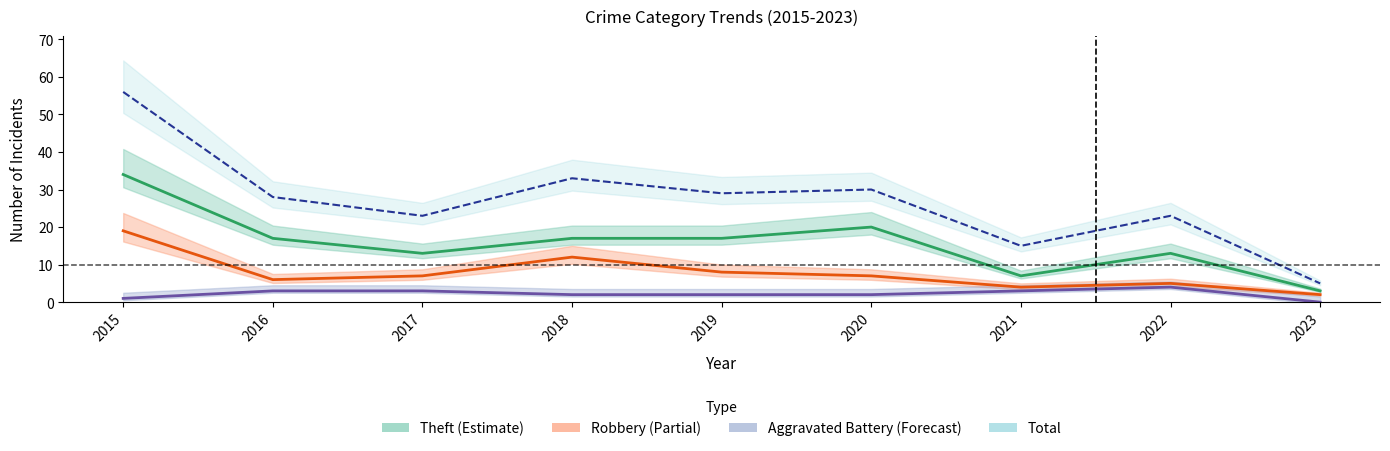

Rank the categories by Robbery value from highest to lowest.

2015, 2018, 2019, 2017, 2020, 2016, 2022, 2021, 2023